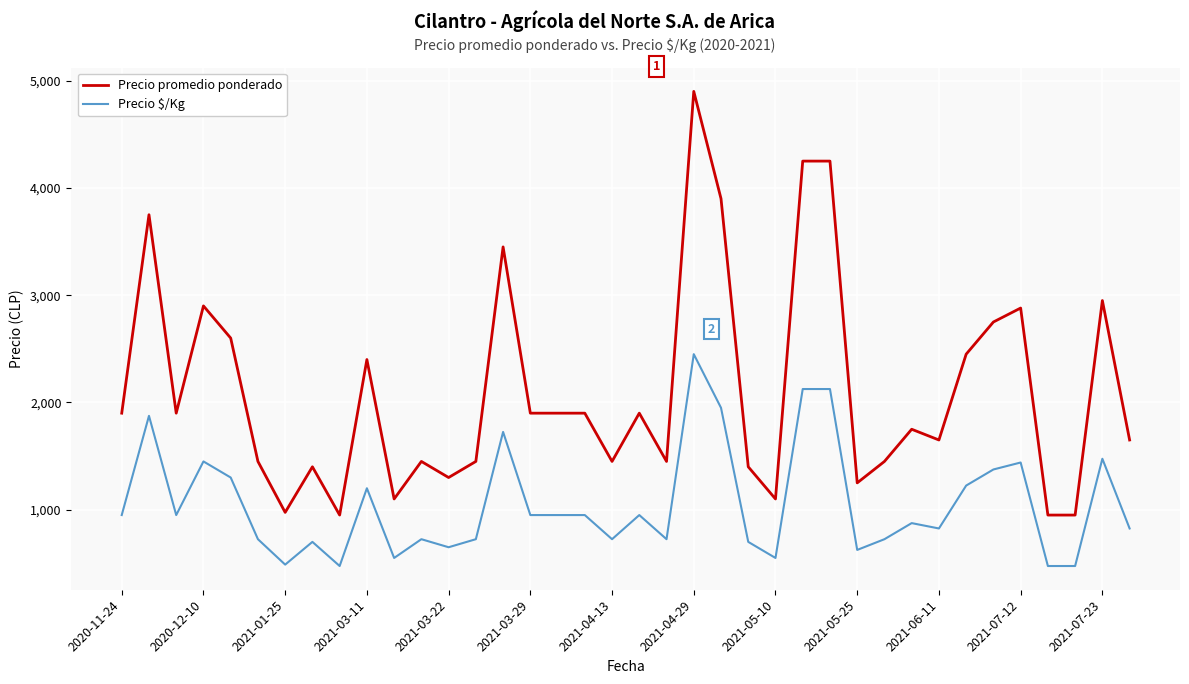

What are all the series names shown in the legend?

Precio promedio ponderado, Precio $/Kg